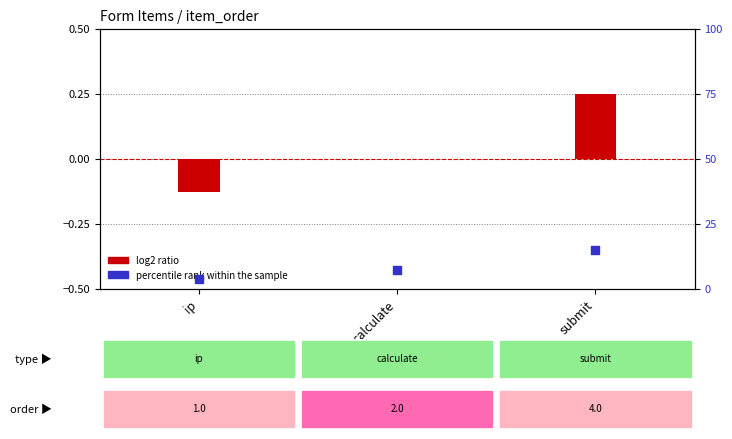

What are all the series names shown in the legend?

log2 ratio, percentile rank within the sample